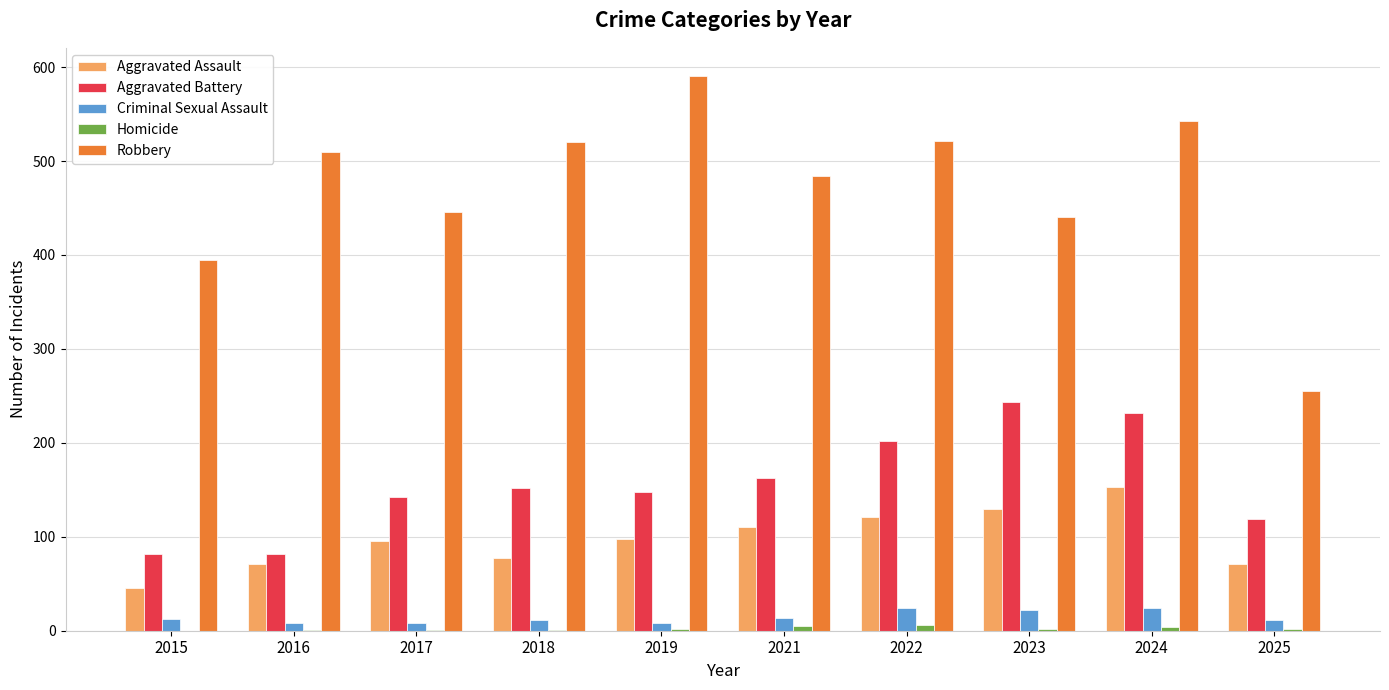

What is the spread (max minus min) of values at 2024?

539